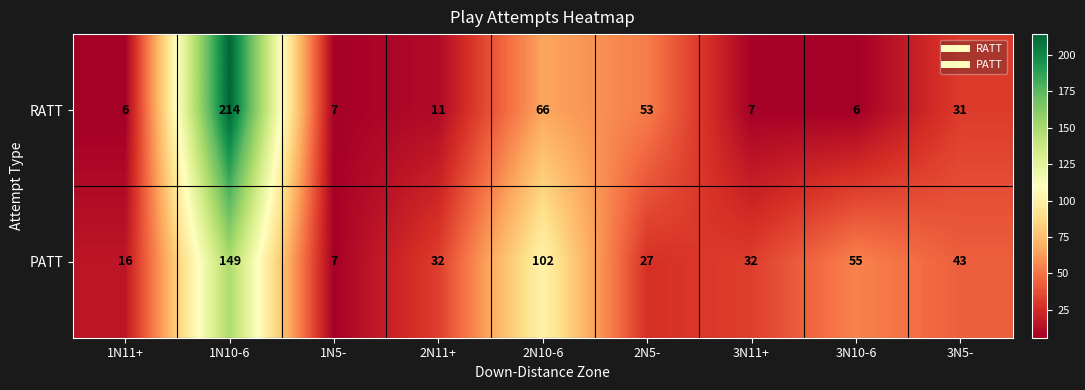

Which series has the largest total across all categories?

PATT